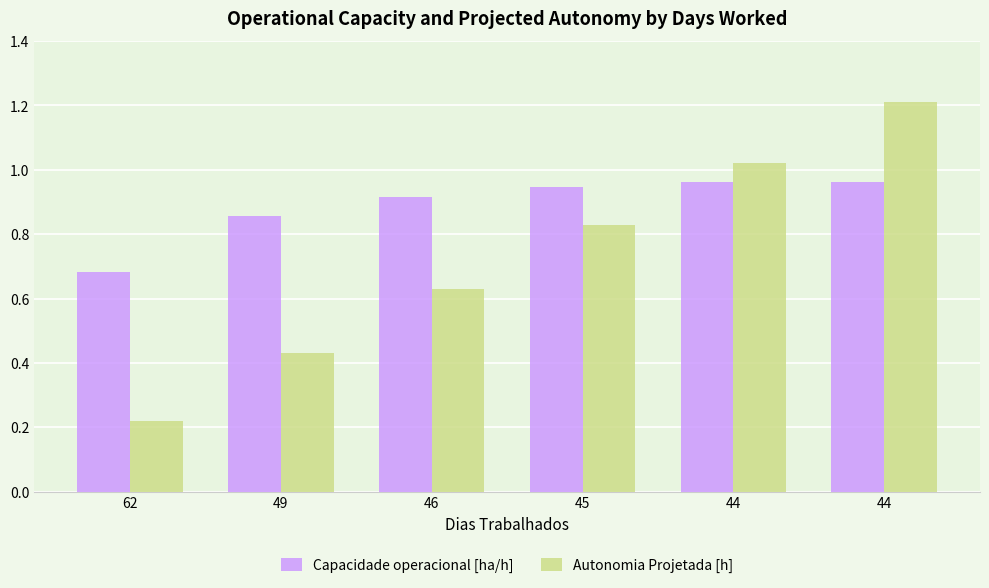

Does the chart contain stacked bars?

No